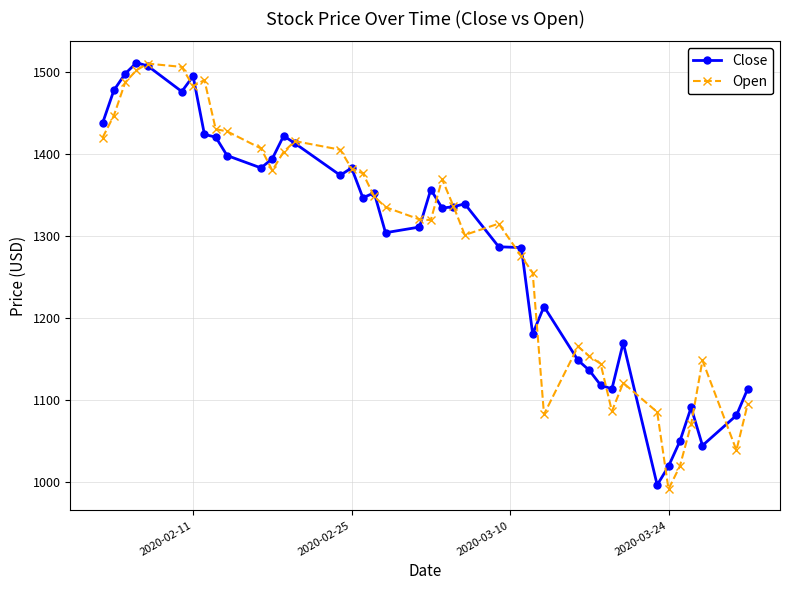

What is the highest value of the Close series?

1511.2